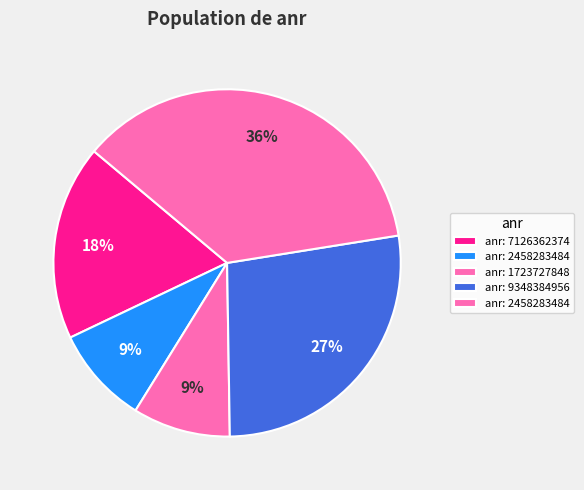

How many slices are in this pie chart?

5